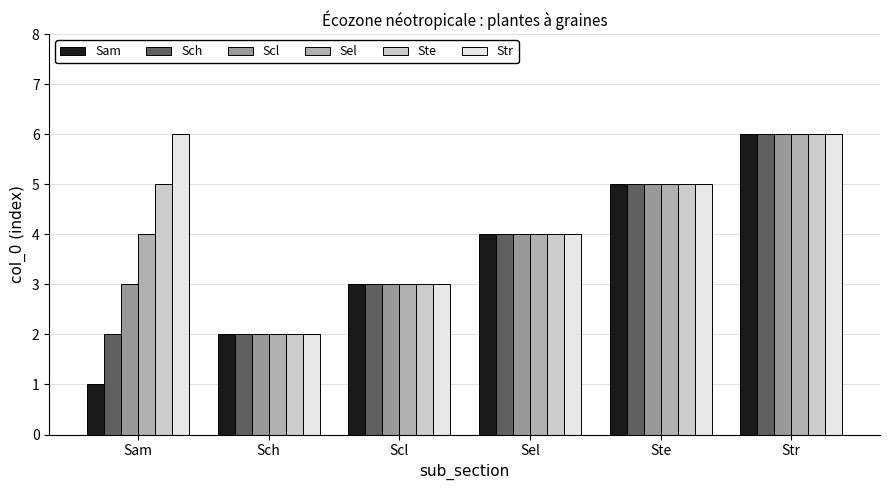

How many values in the Ste series are below 5?

3